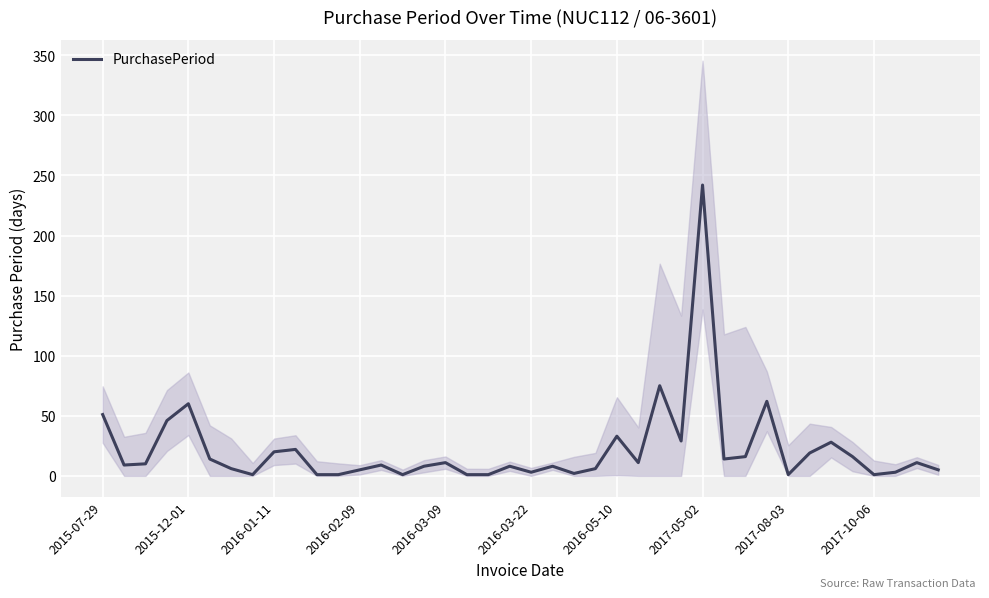

What is the maximum value for PurchasePeriod?

242